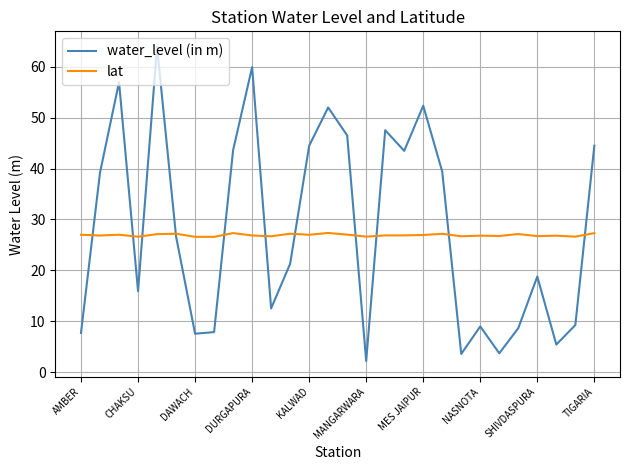

List the series in order of their peak value, lowest first.

lat, water_level (in m)